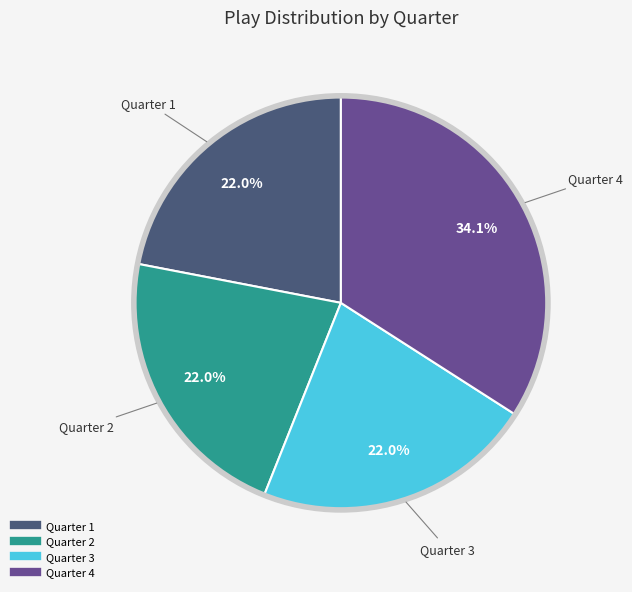

True or false: Quarter 4 accounts for 23% of the total.

False